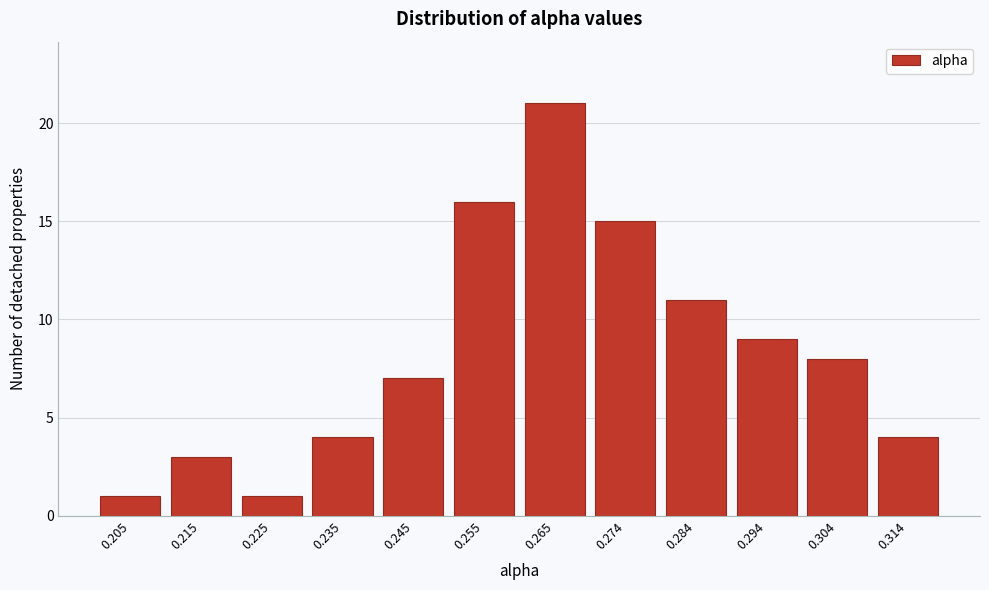

Reading left to right, what are all the values shown in this chart?

0.205=1	0.215=3	0.225=1	0.235=4	0.245=7	0.255=16	0.265=21	0.274=15	0.284=11	0.294=9	0.304=8	0.314=4